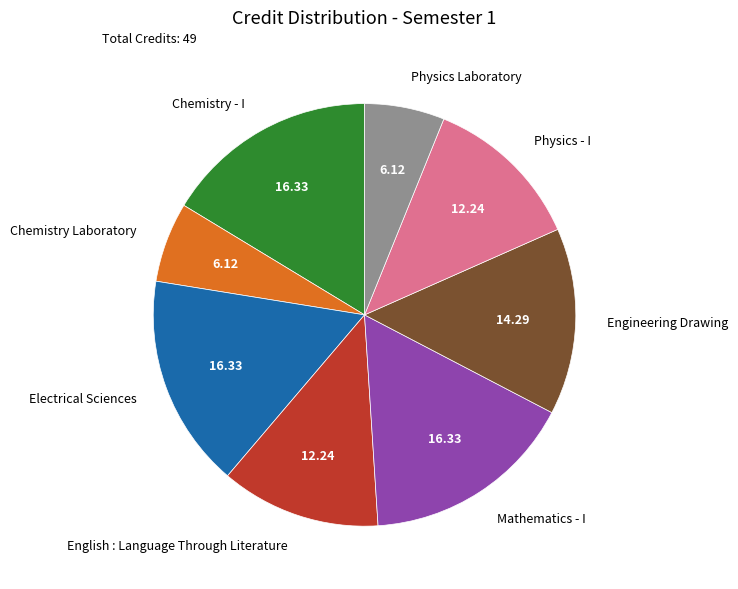

True or false: English : Language Through Literature accounts for 12% of the total.

True